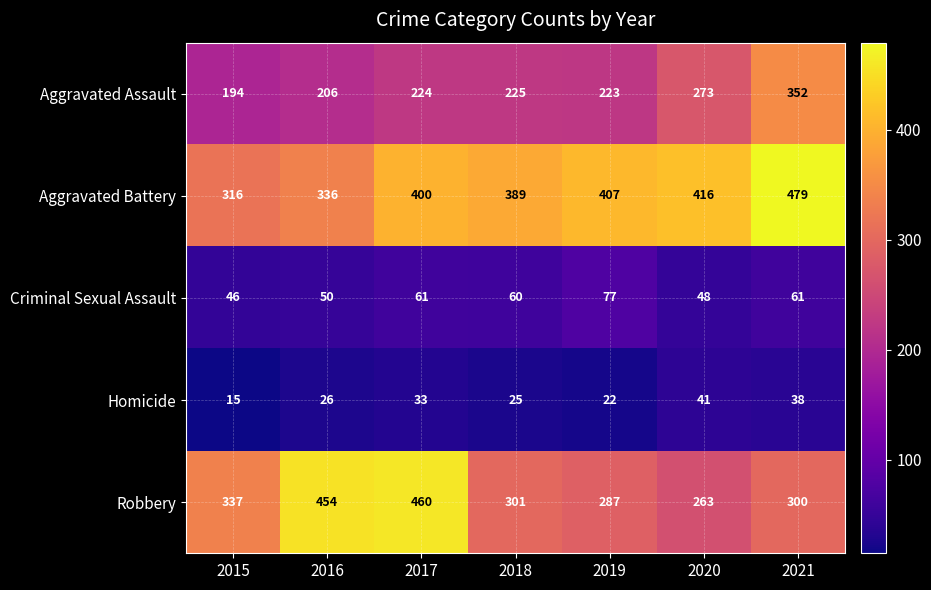

The Aggravated Assault series shows 225 at 2018. True or false?

True